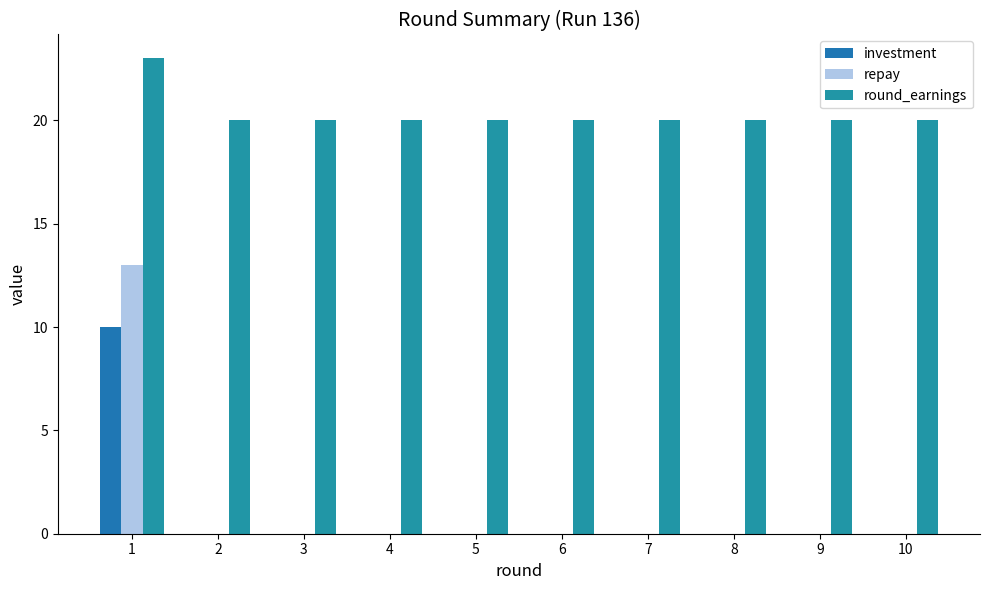

Count the number of categories in the chart.

10